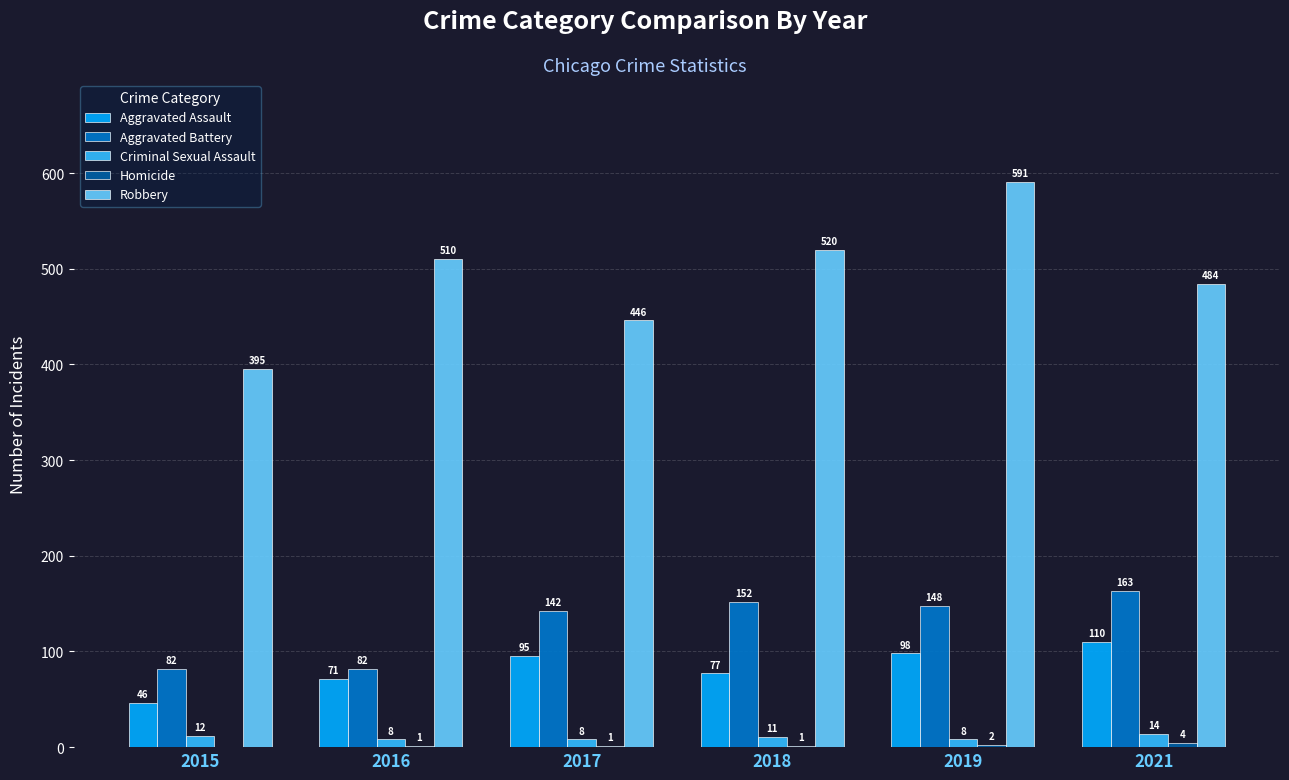

Between 2015 and 2017, which series saw the biggest shift?

Aggravated Battery